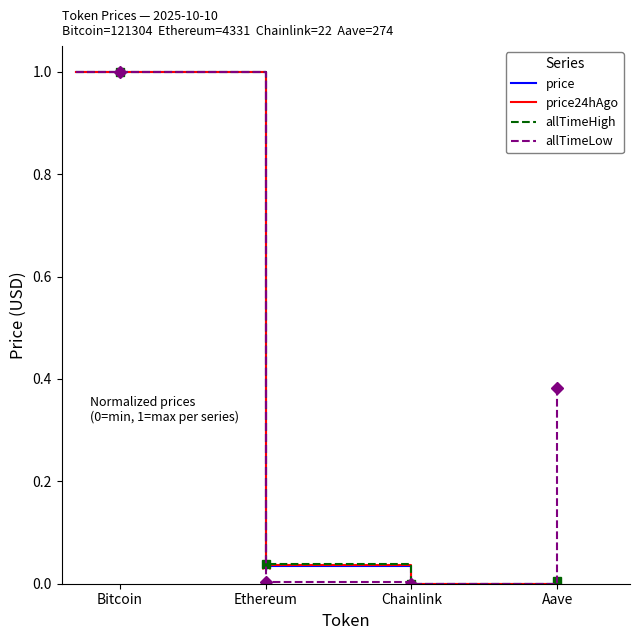

True or false: price24hAgo and allTimeLow cross at least once.

False